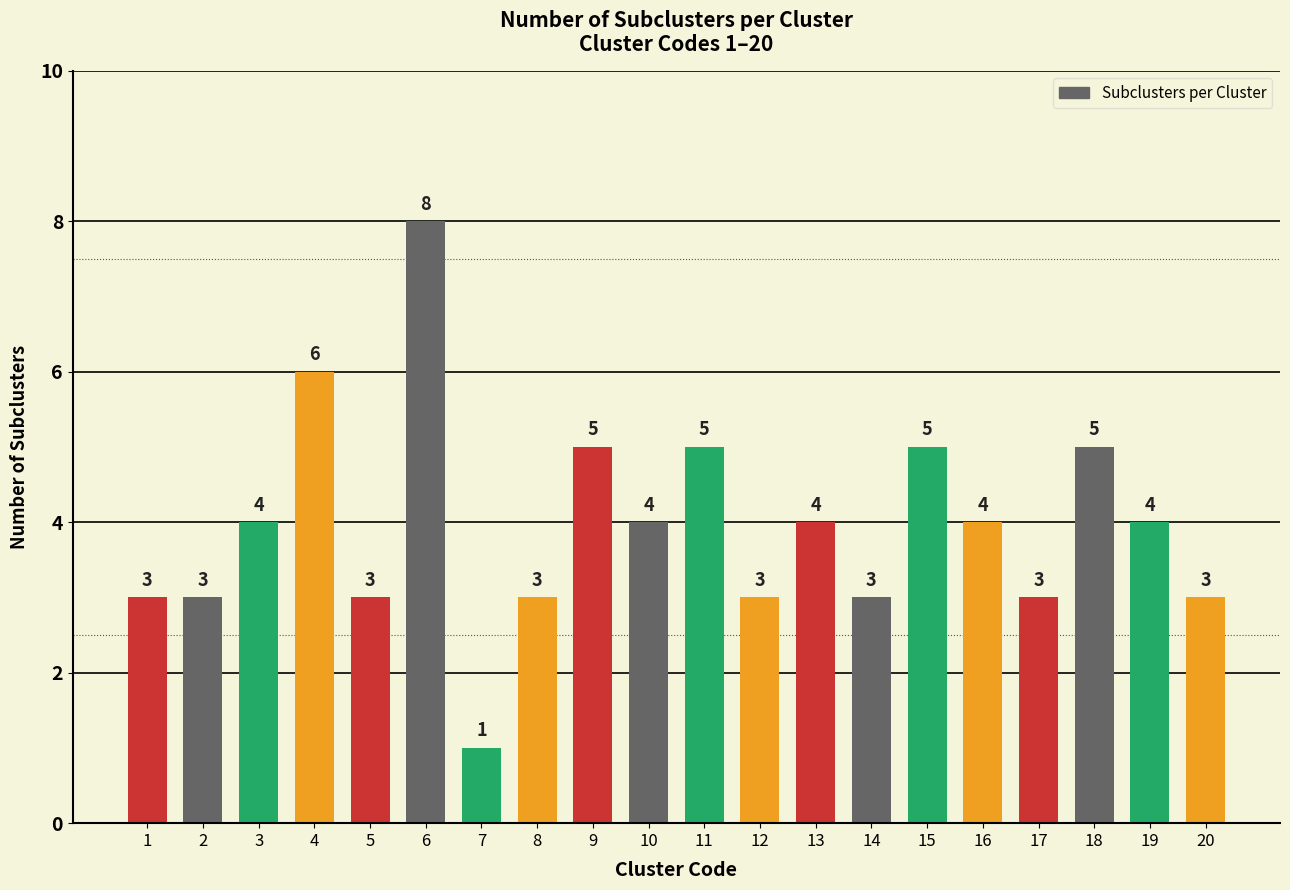

What is the difference between the maximum and minimum values?

7